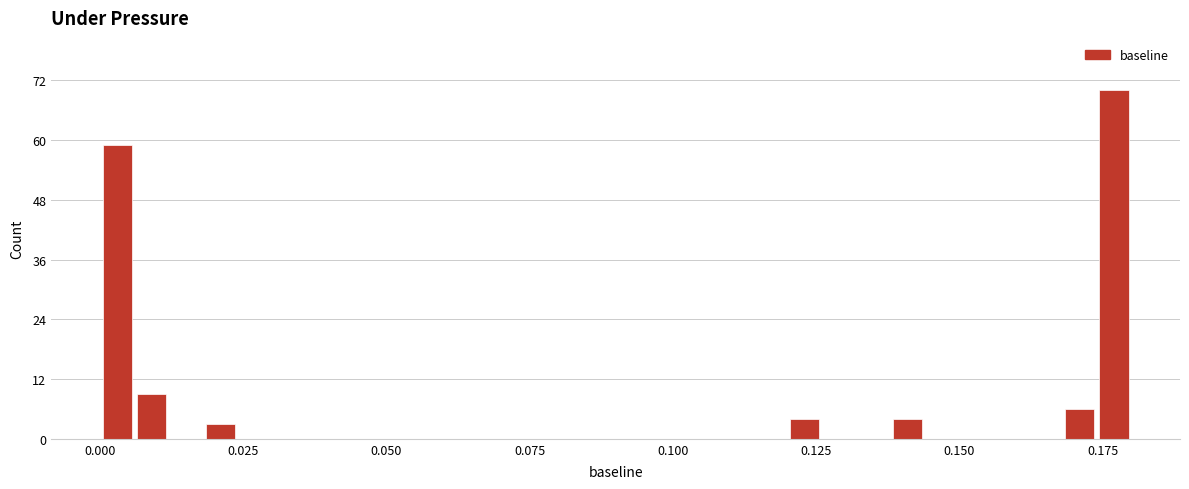

Read against the x-axis, roughly where is the centre of the tallest bar?

0.175